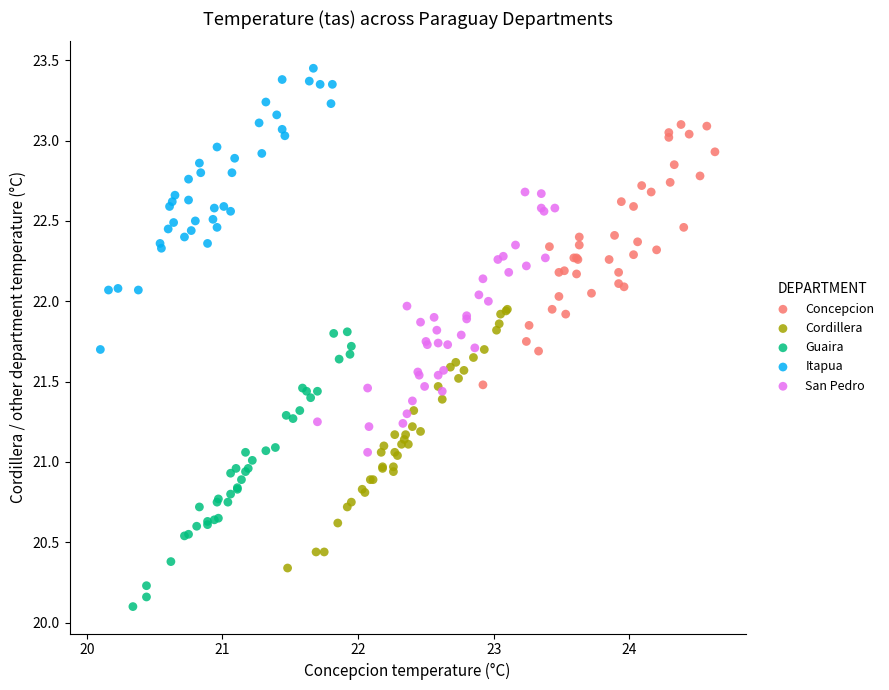

Which series reaches the maximum Y coordinate?

Itapua